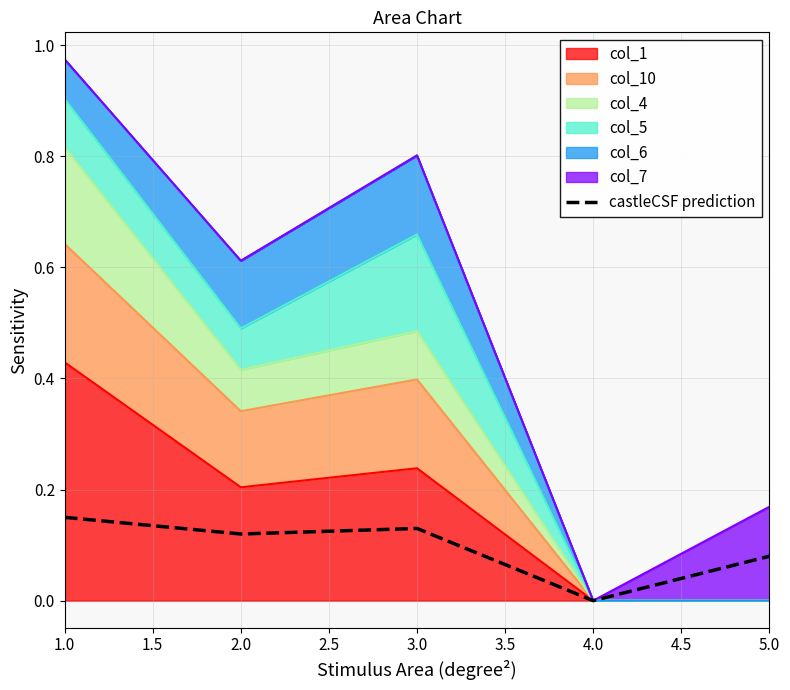

The chart shows a value of 0.2 at 3.0. True or false?

False